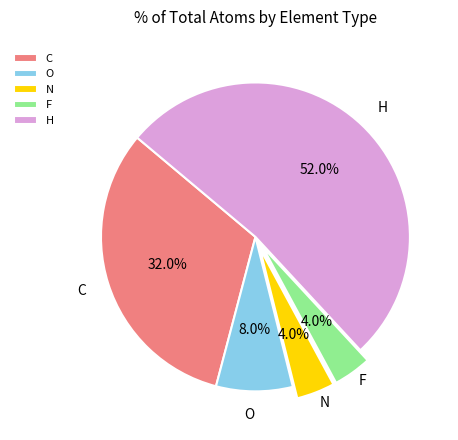

Is the sum of N and C greater than half?

No